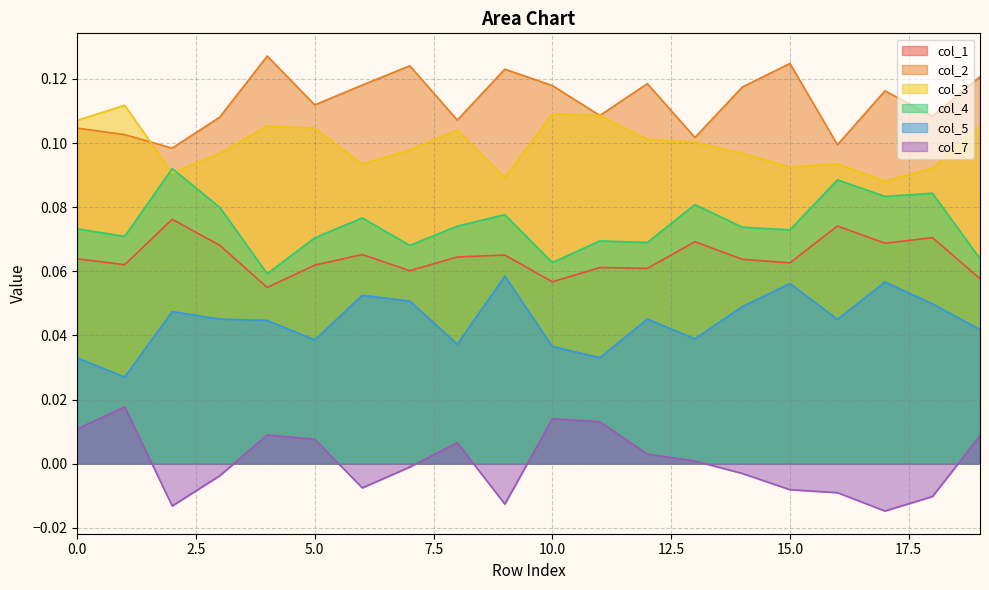

True or false: 4 and 1 cross at least once.

False